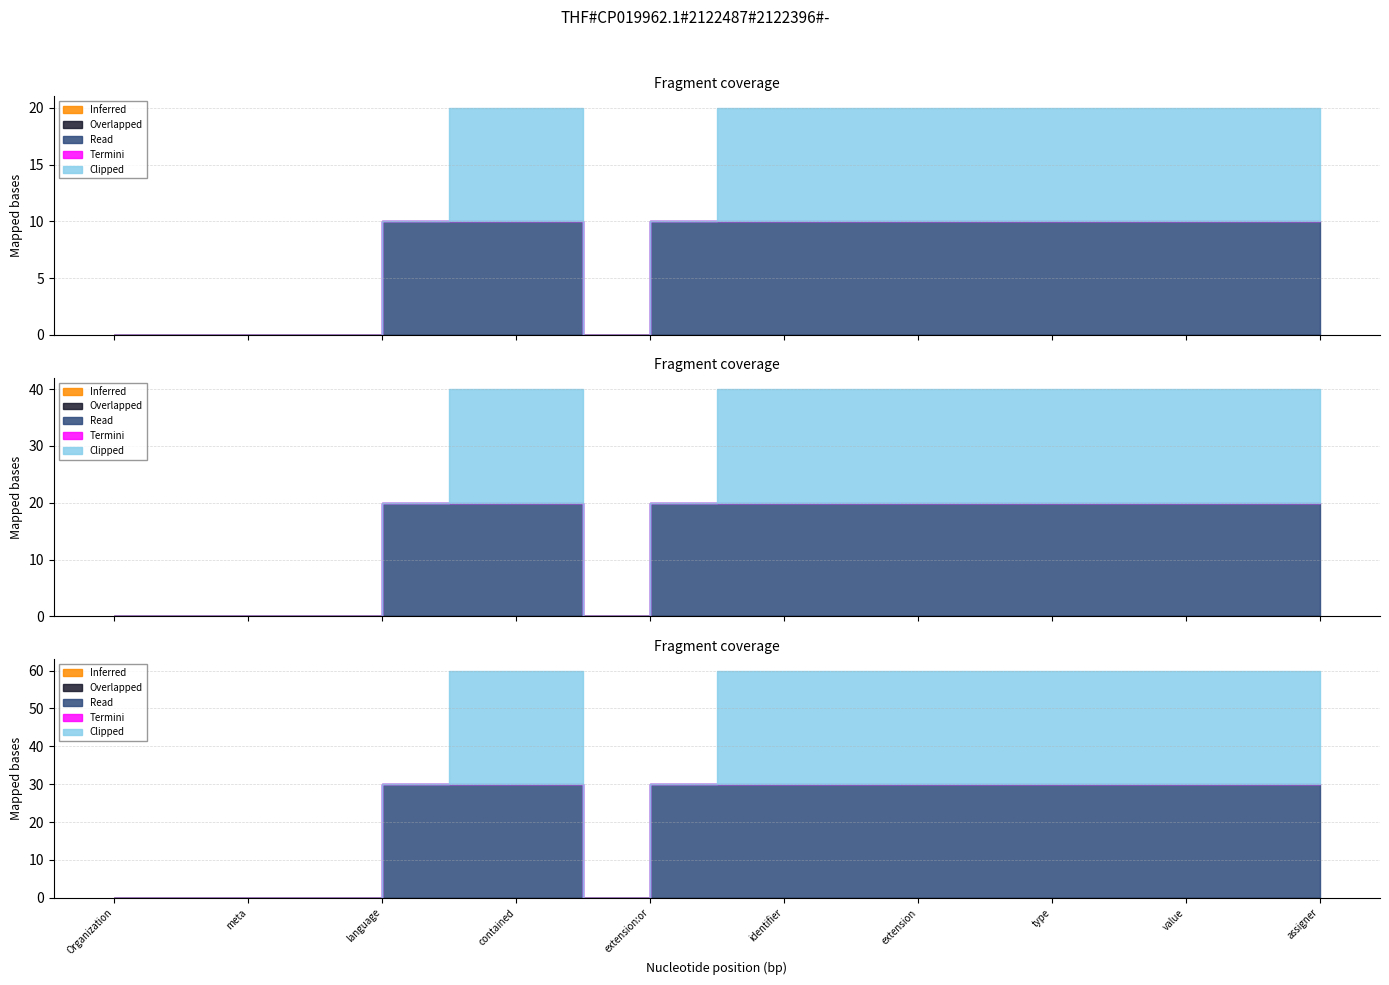

How many series are shown in this chart?

5